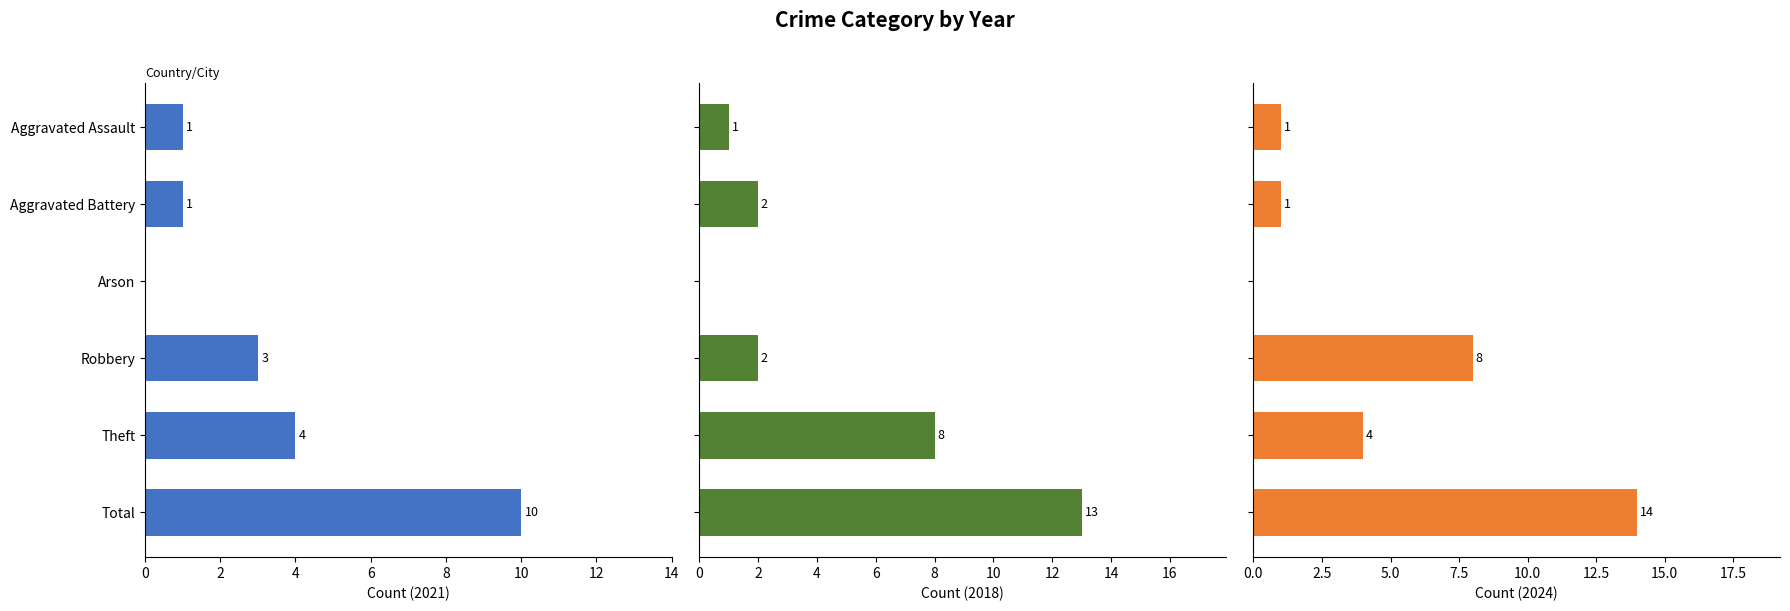

Reading right to left, what are all the values shown in this chart?

2021: Total=10	Theft=4	Robbery=3	Arson=0	Aggravated Battery=1	Aggravated Assault=1
2018: Total=13	Theft=8	Robbery=2	Arson=0	Aggravated Battery=2	Aggravated Assault=1
2024: Total=14	Theft=4	Robbery=8	Arson=0	Aggravated Battery=1	Aggravated Assault=1